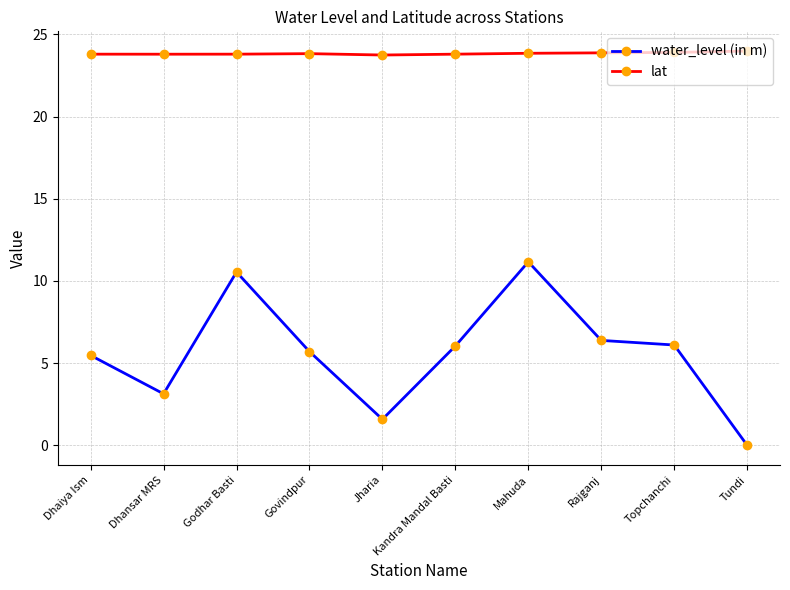

True or false: water_level (in m) has more than 1 interior local peaks.

True